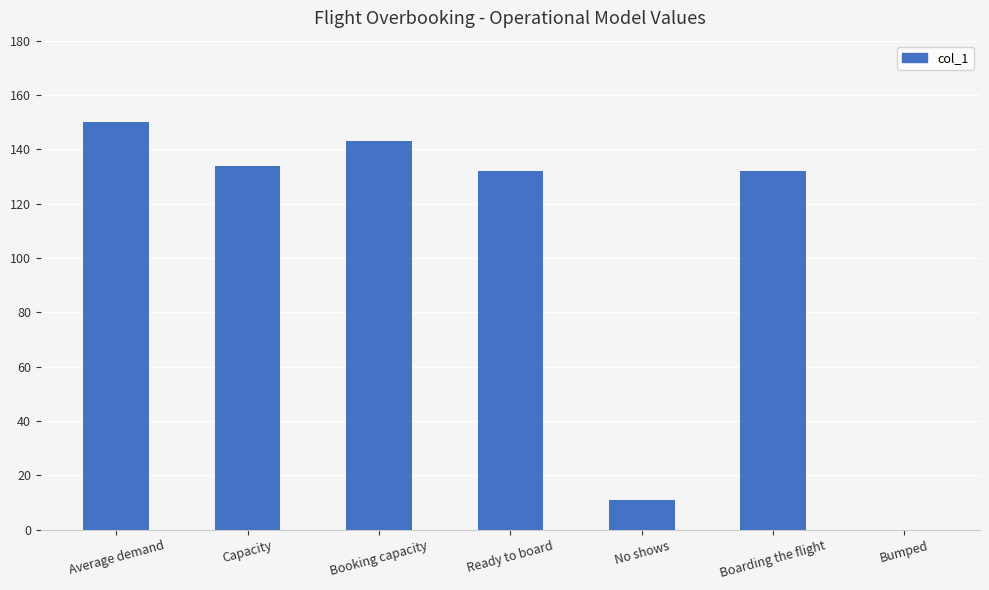

The value at Boarding the flight is 197. True or false?

False